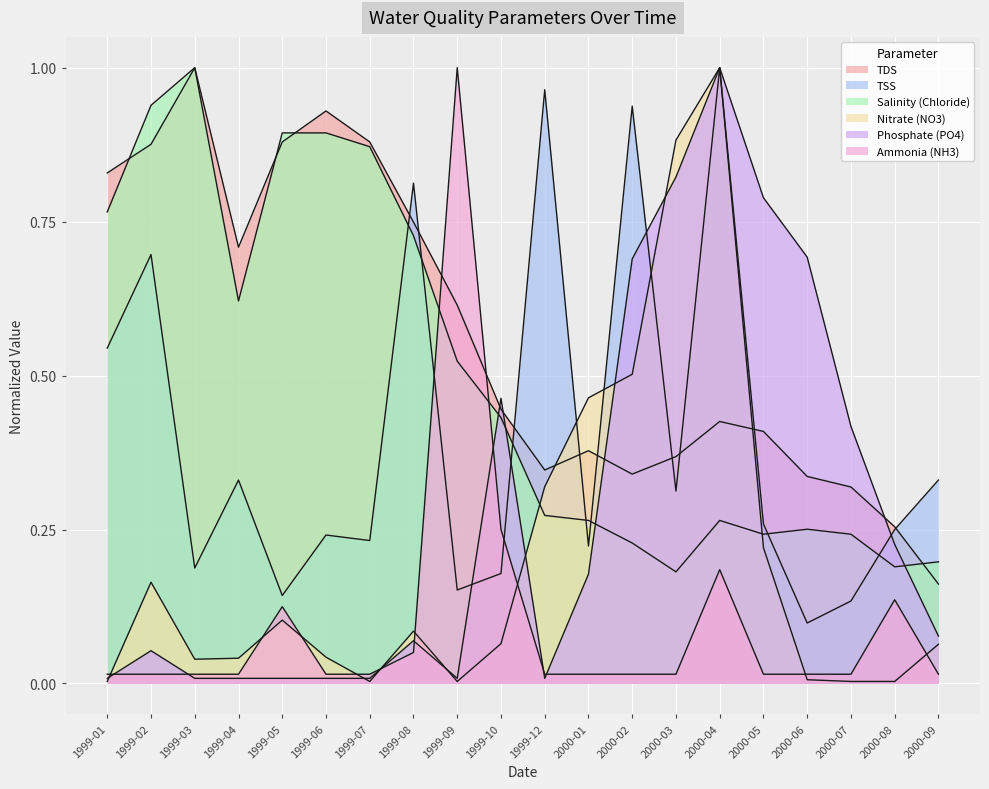

Is it true that Phosphate (PO4) equals 0.0 at 1999-04?

True